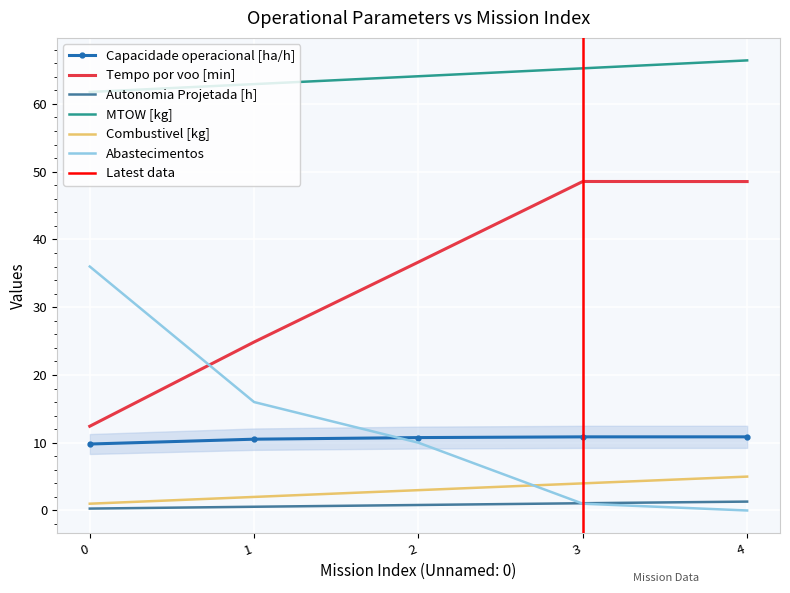

What are all the series names shown in the legend?

Capacidade operacional [ha/h], Tempo por voo [min], Autonomia Projetada [h], MTOW [kg], Combustivel [kg], Abastecimentos